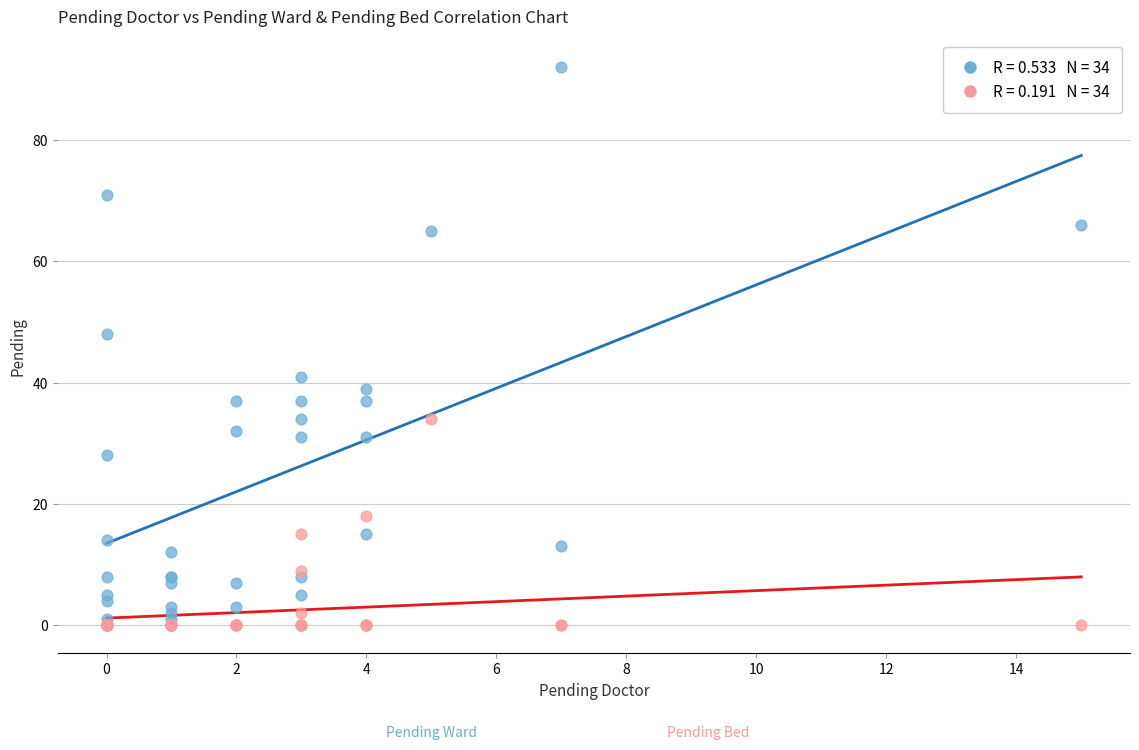

Across all series, what Y value is closest to 46?

48